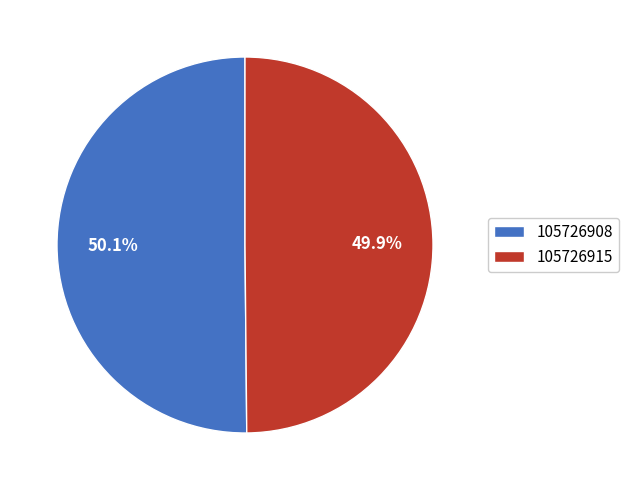

What portion of the pie excludes 105726915?

50.1%